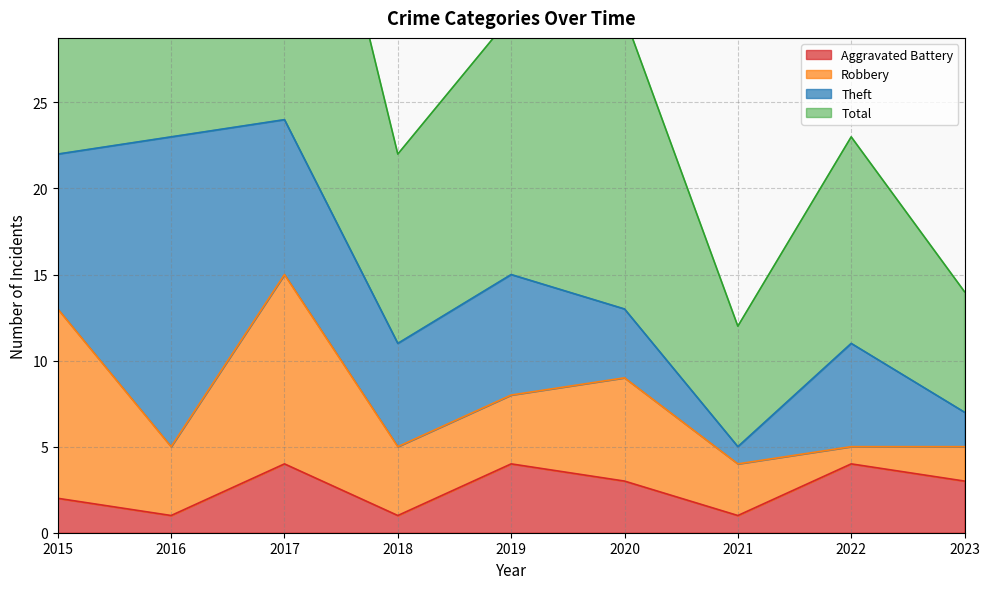

What is the sum of the Total values at 2022 and 2017?

72